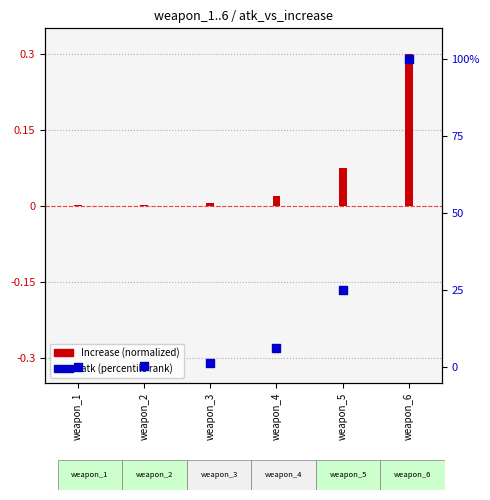

Which series has the largest total across all categories?

atk (percentile)